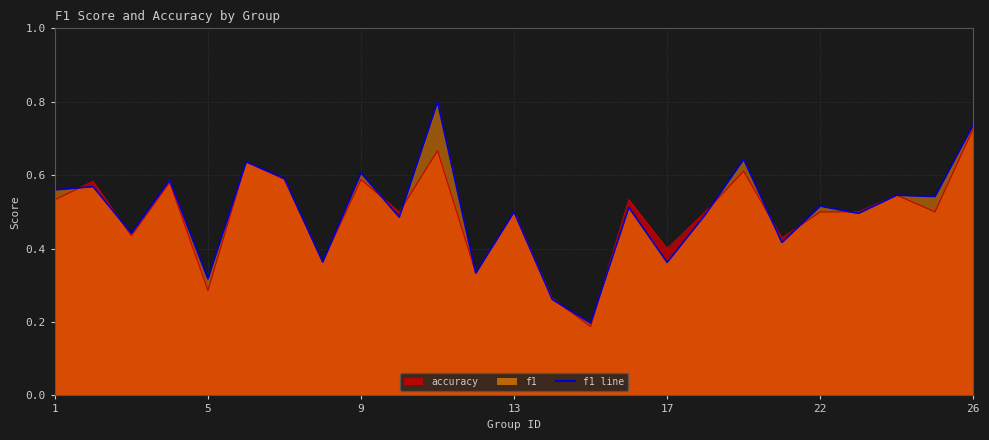

The value of f1 at 26 is 0.7. True or false?

True